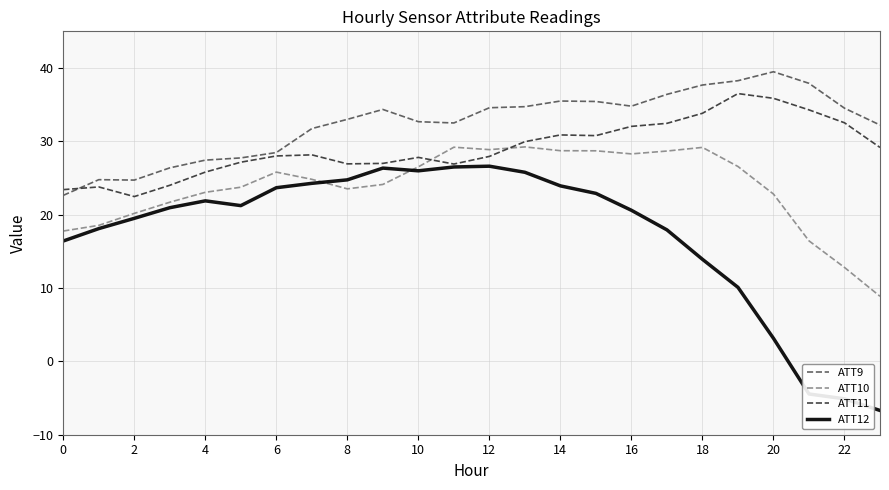

True or false: ATT10 and ATT9 cross at least once.

False